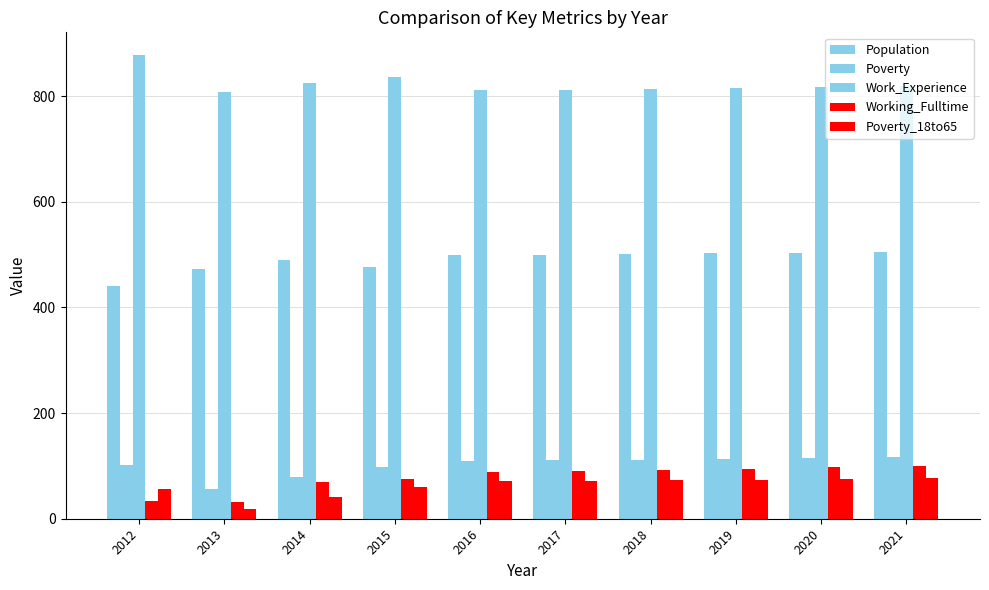

Which has a higher value, 2019 or 2015?

2019